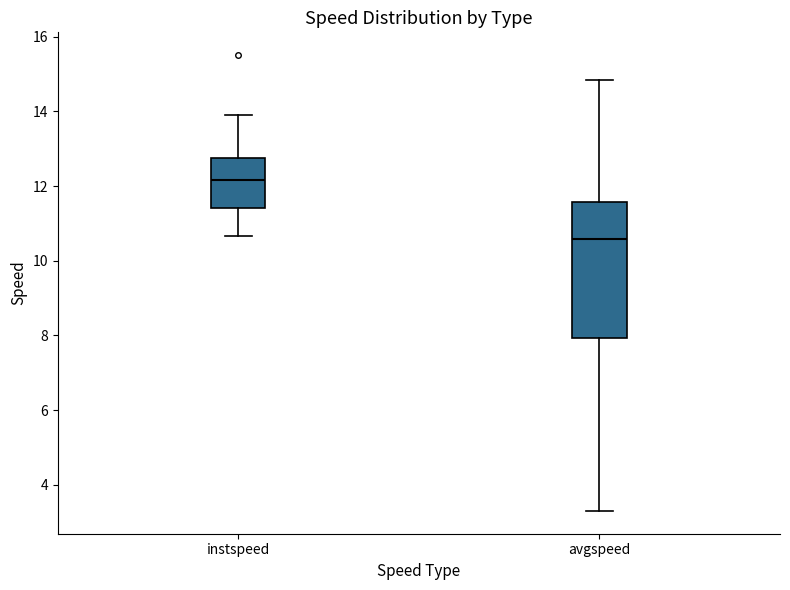

Which box is the tallest, from its lower edge to its upper edge?

avgspeed